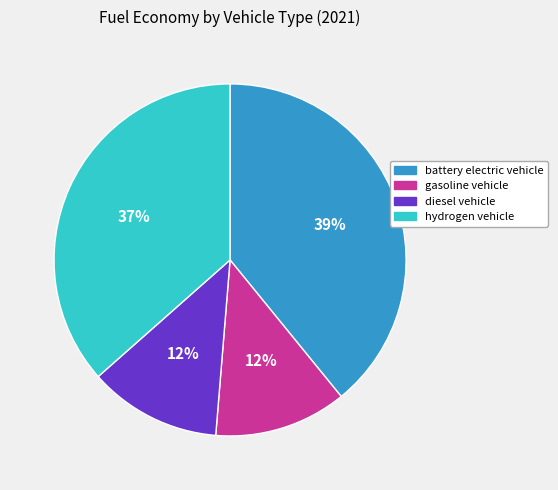

The battery electric vehicle slice represents 39% of the pie. True or false?

True